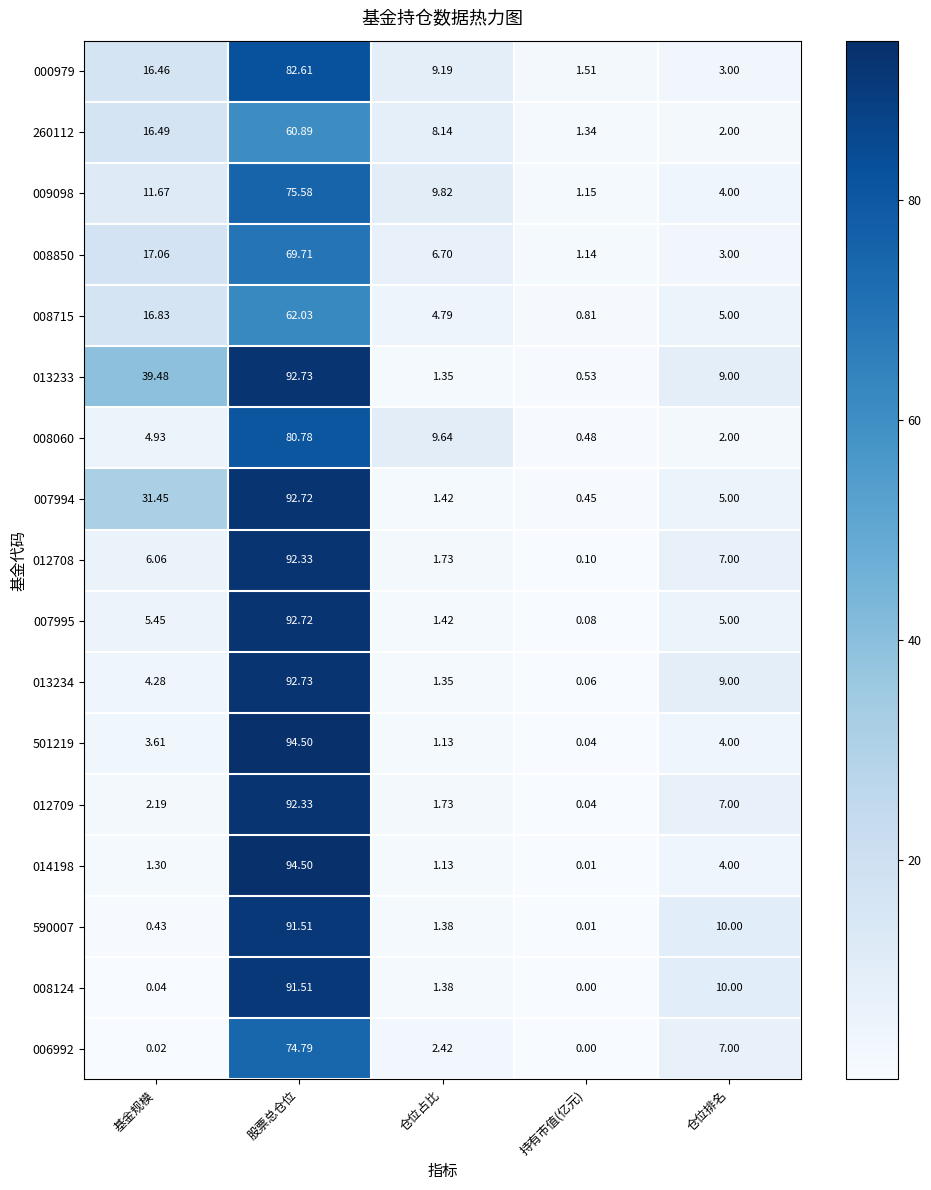

How many values in the 007995 series are below 5?

2